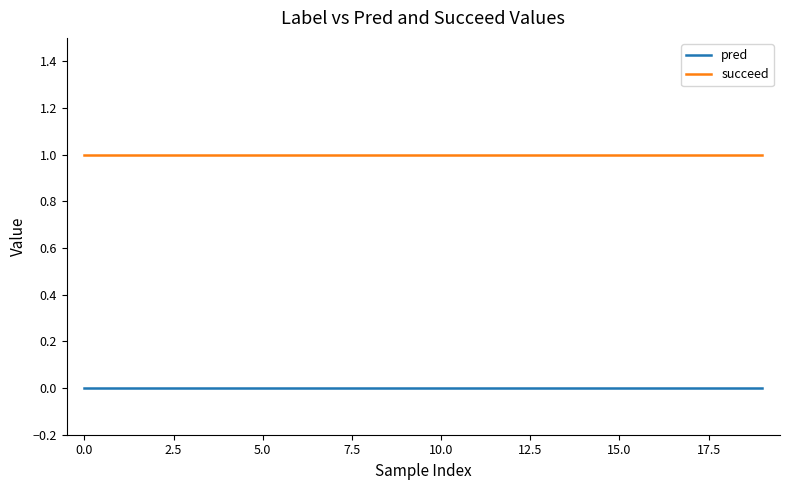

Does the chart display data point markers on the line(s)?

No